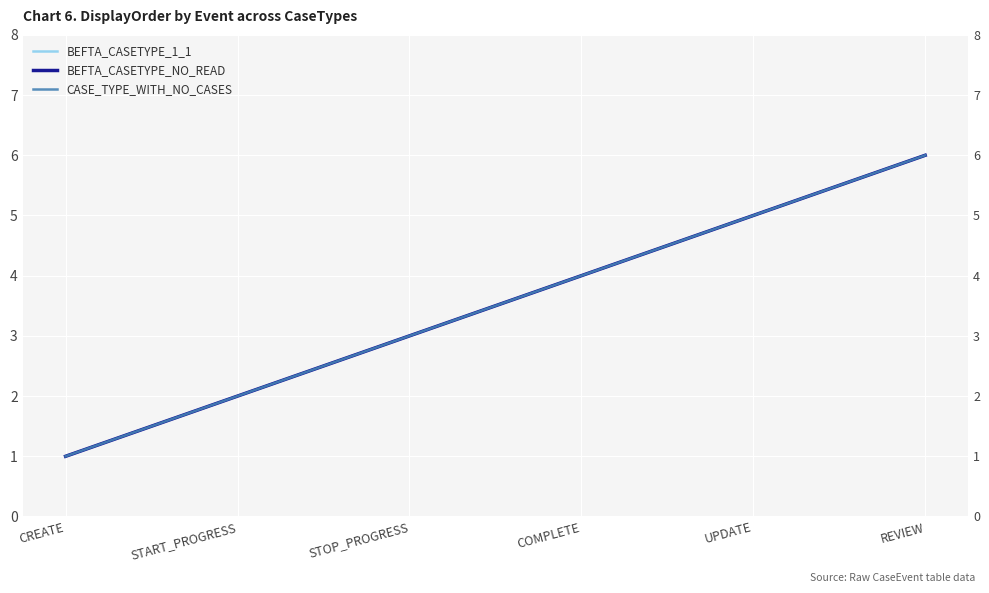

How many values in the CASE_TYPE_WITH_NO_CASES series exceed 4?

2